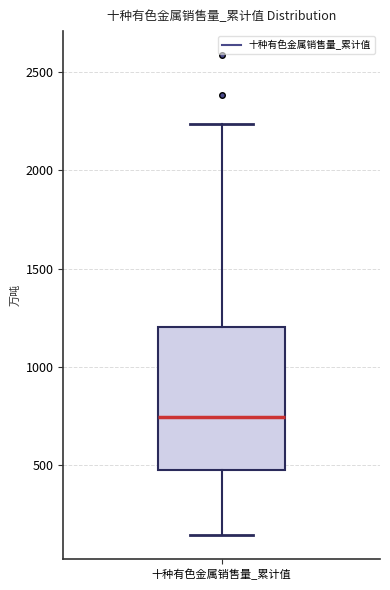

Transcribe this box plot: give where the median line is, the range the box spans, and where the two whiskers end, as read against the y-axis. The values are not printed on the chart, so give them approximately, as read against the axis.

median 750, box 500 to 1200, whiskers 150 to 2250